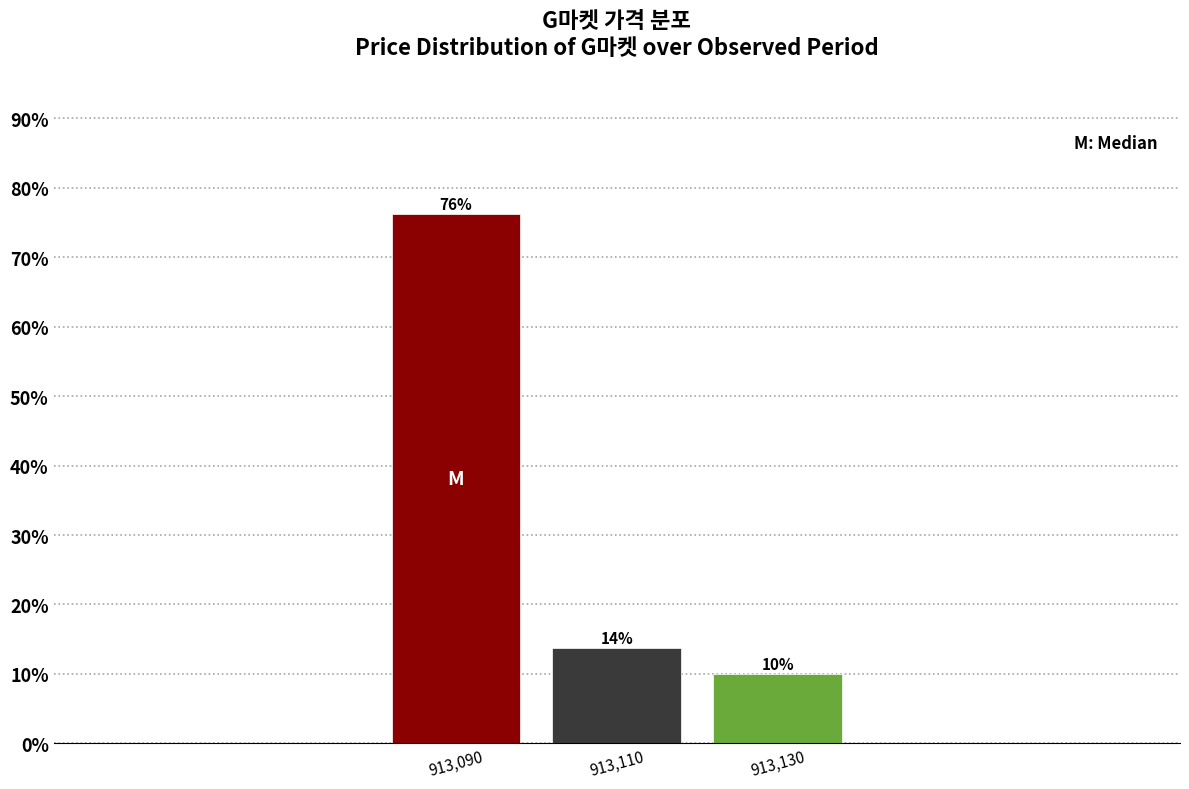

What is the average value?

33.3